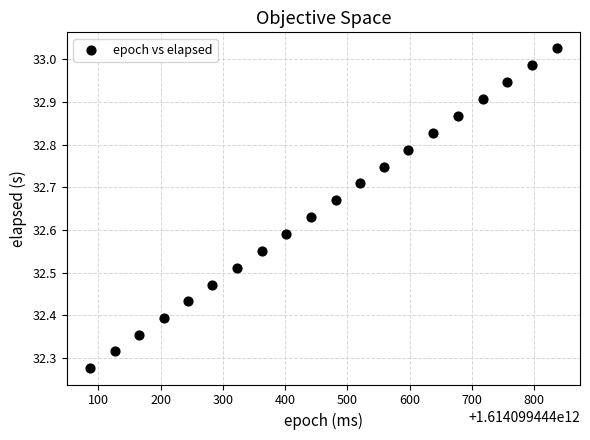

What is the range of X values (max minus min)?

749.0